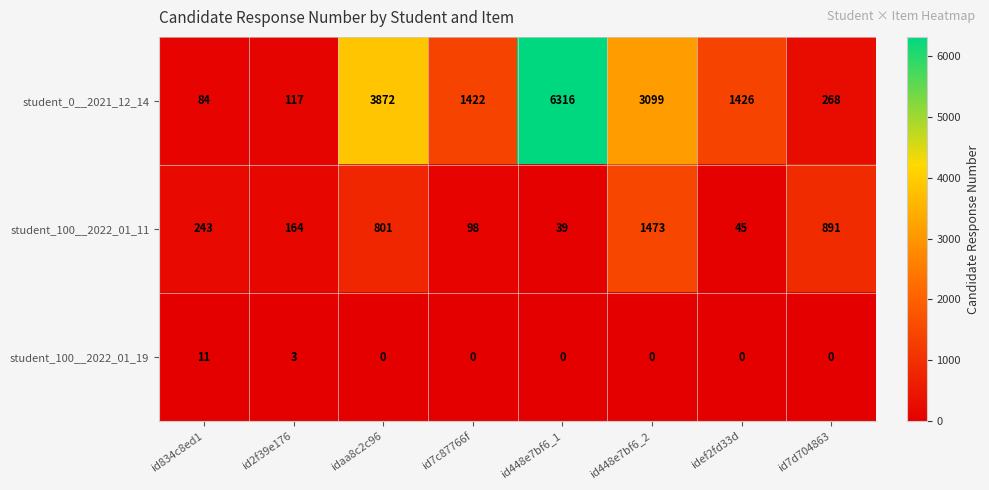

What is the highest value of the student_100__2022_01_19 series?

11